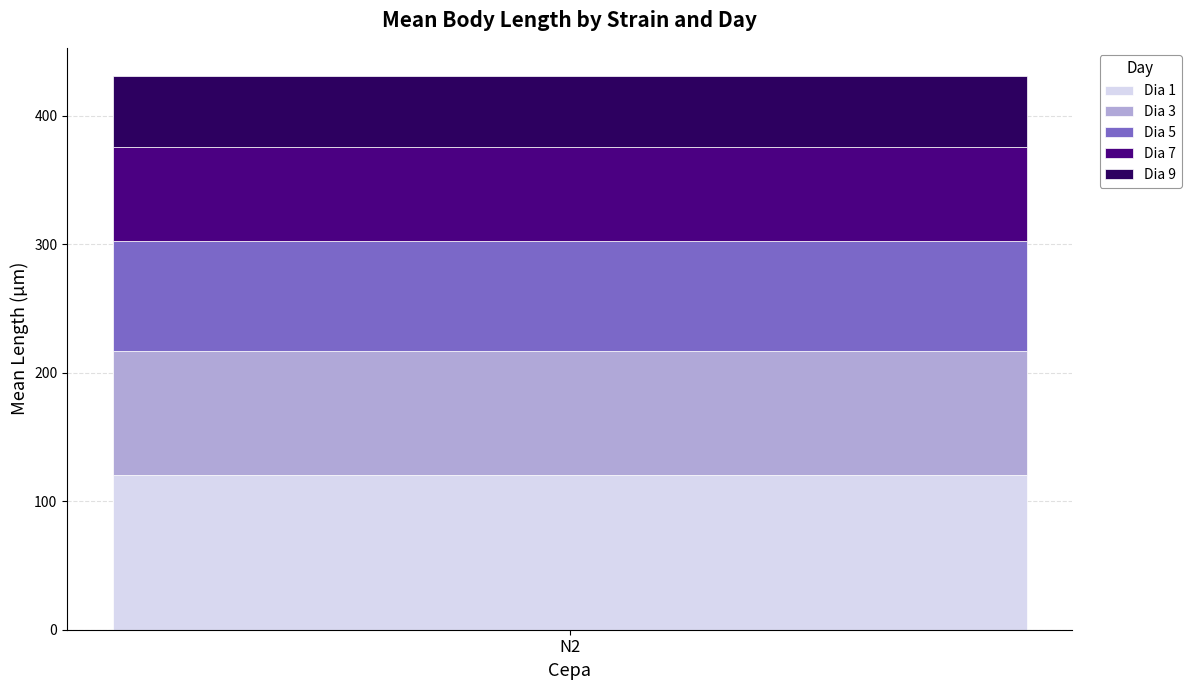

The value of Dia 1 at N2 is 168.2. True or false?

False